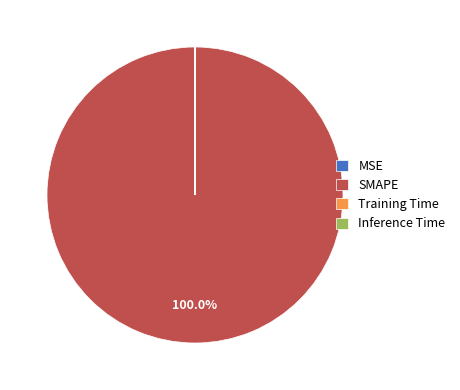

Which slice is the largest?

SMAPE